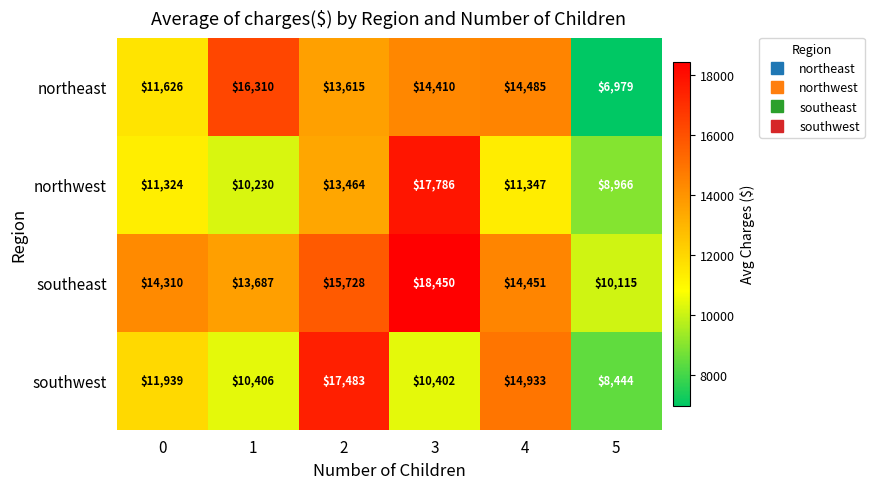

Is the value of southeast at 0 greater than the value of northwest at 3?

No